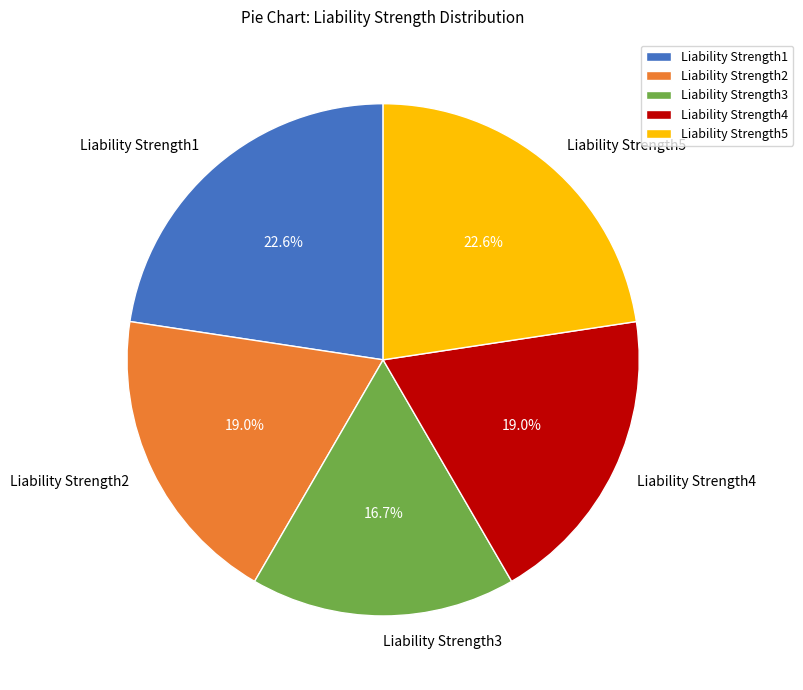

To the nearest percent, what portion does Liability Strength2 represent?

19%